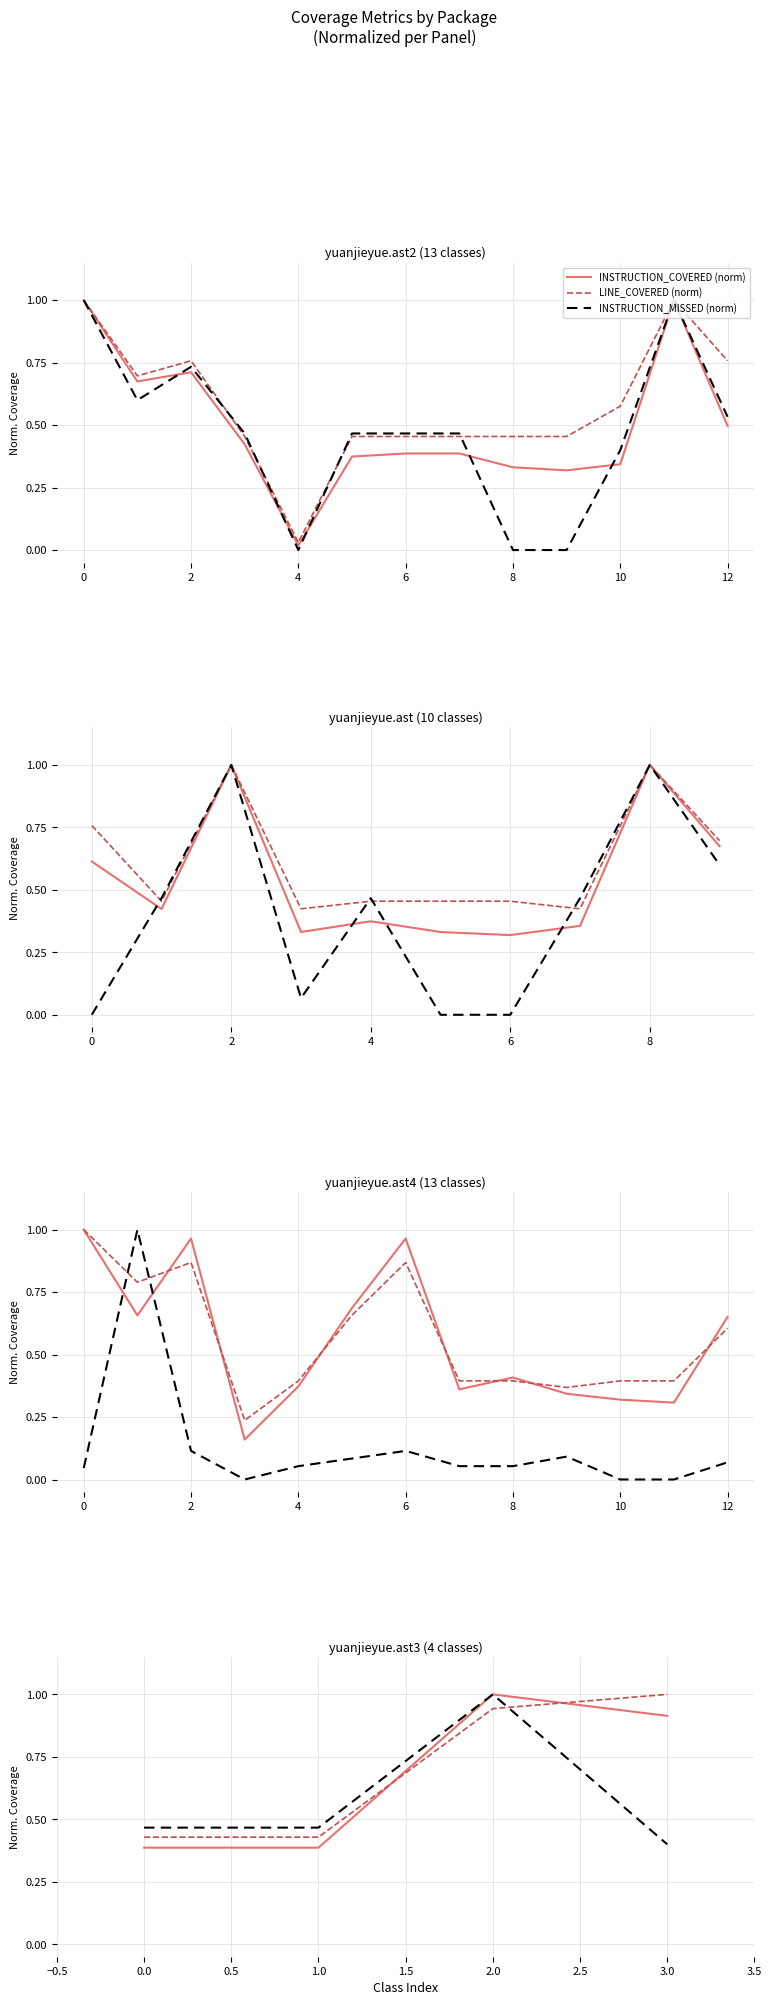

At which label does INSTRUCTION_MISSED (norm) reach its peak?

2